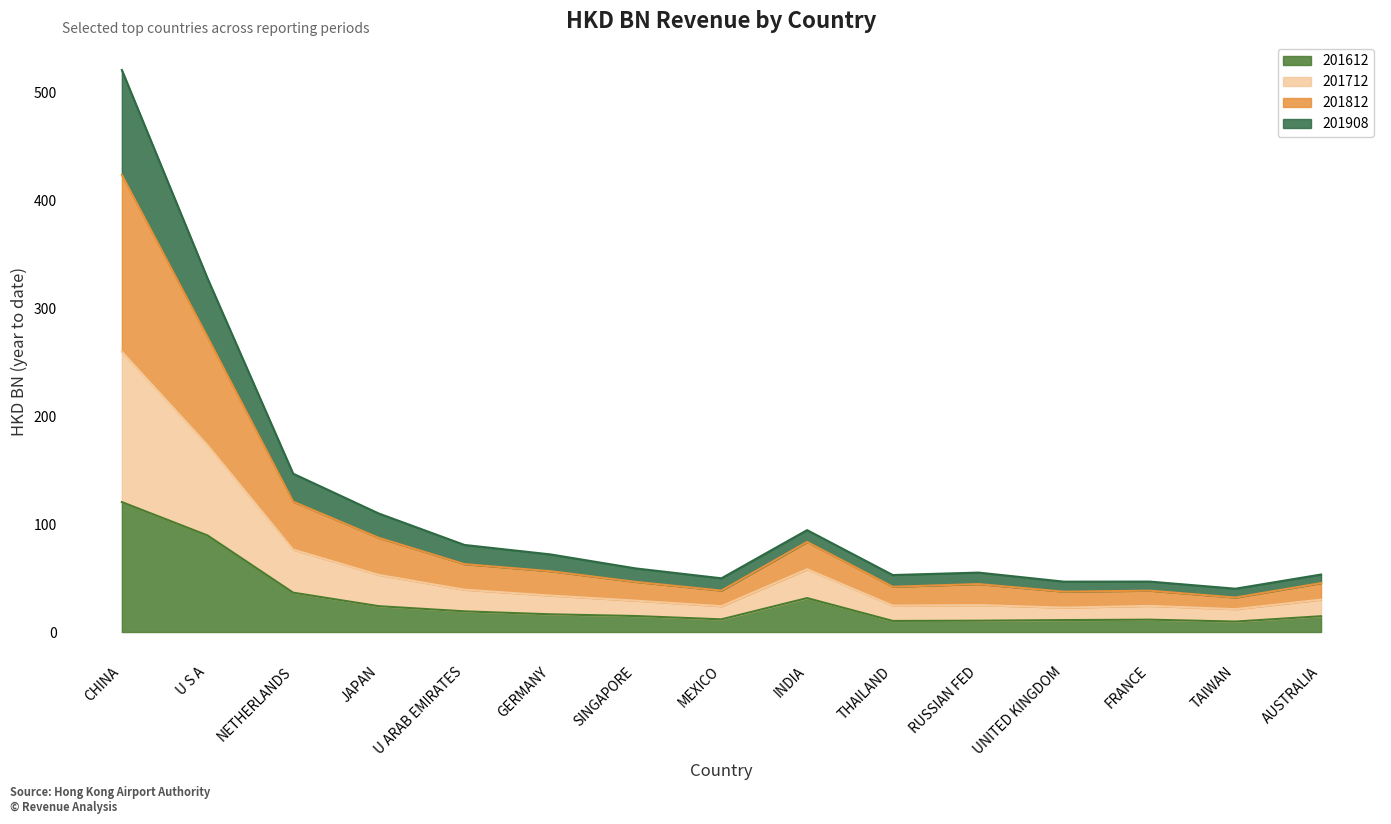

At which label is 201612 closest to 65?

U S A